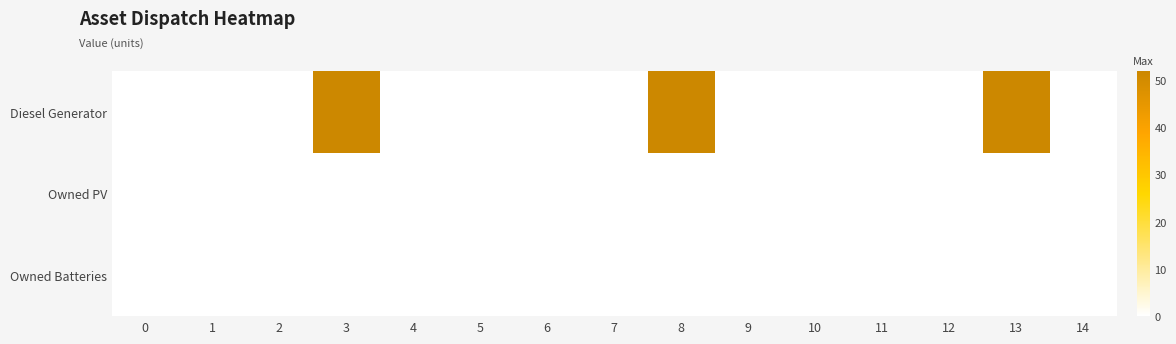

Reading left to right, what are all the values shown in this chart?

row_0: 0=0	1=0	2=0	3=52	4=0	5=0	6=0	7=0	8=52	9=0	10=0	11=0	12=0	13=52	14=0
row_1: 0=0	1=0	2=0	3=0	4=0	5=0	6=0	7=0	8=0	9=0	10=0	11=0	12=0	13=0	14=0
row_2: 0=0	1=0	2=0	3=0	4=0	5=0	6=0	7=0	8=0	9=0	10=0	11=0	12=0	13=0	14=0